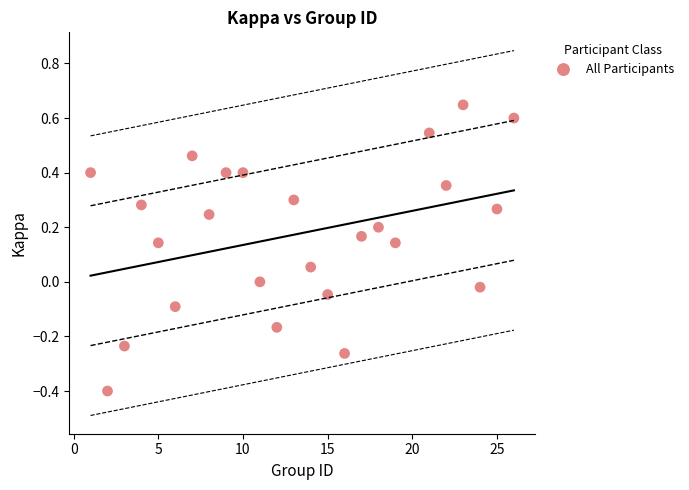

What is the range of X values (max minus min)?

25.0